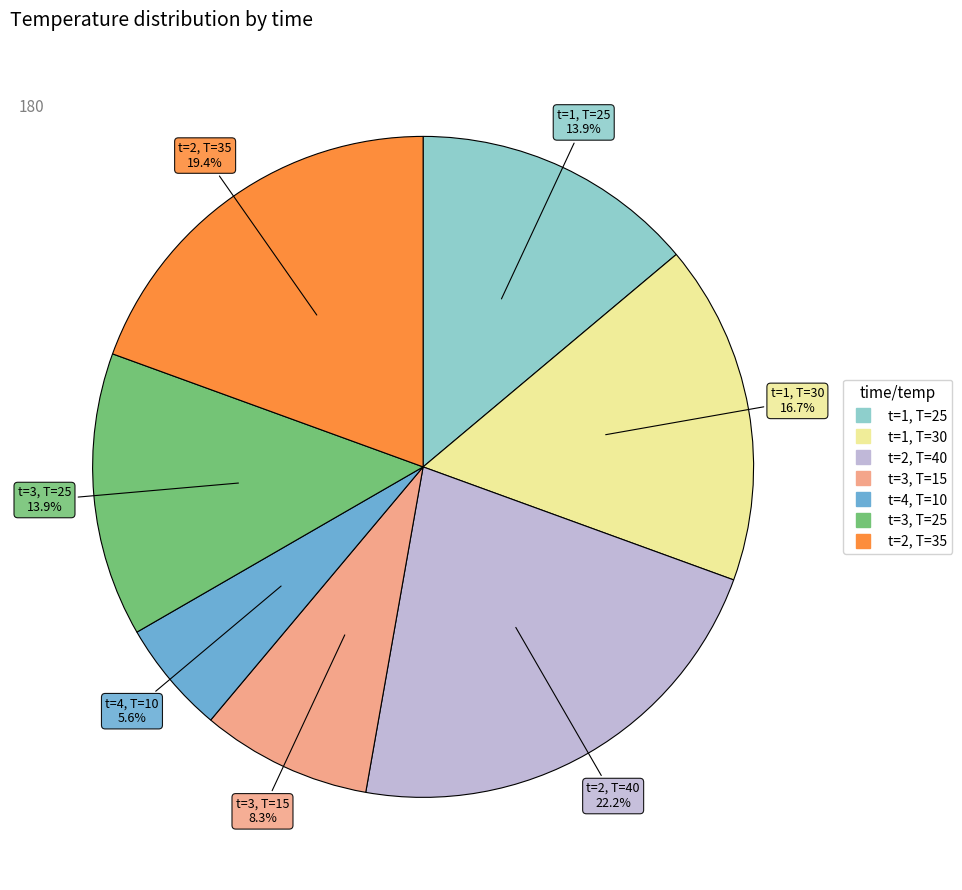

Does any single category account for the majority?

No